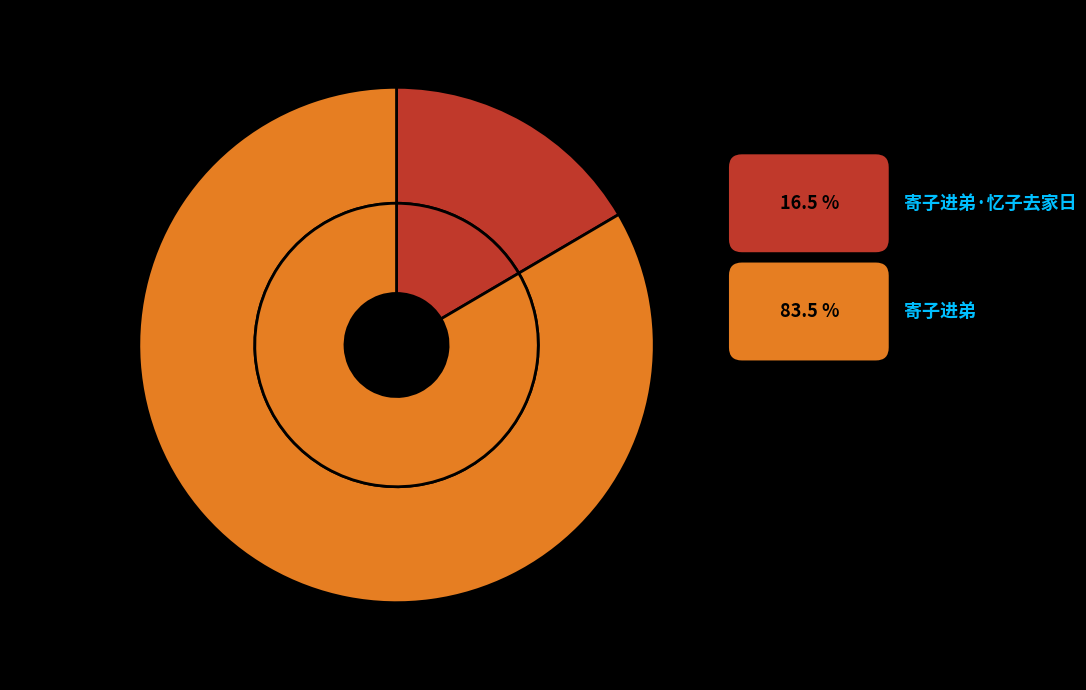

Which category has the smallest portion of the pie?

寄子进弟·忆子去家日